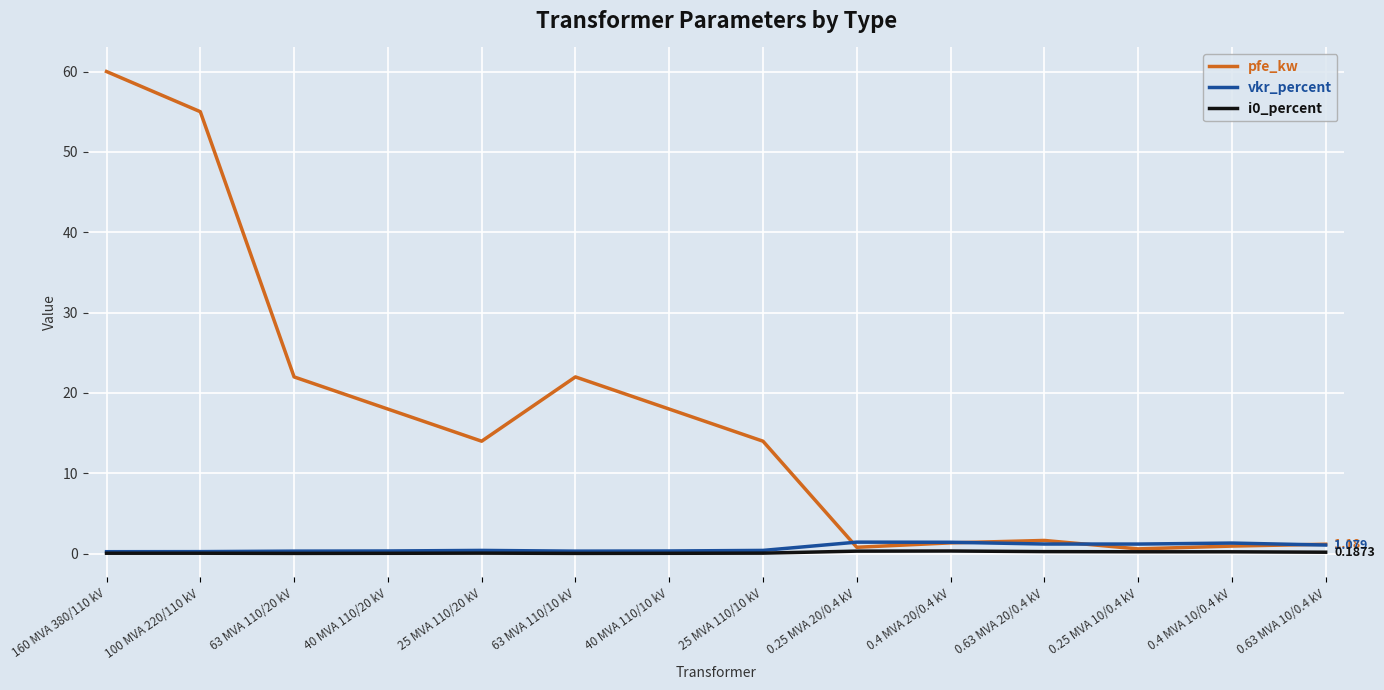

Which series has the widest spread of values?

pfe_kw